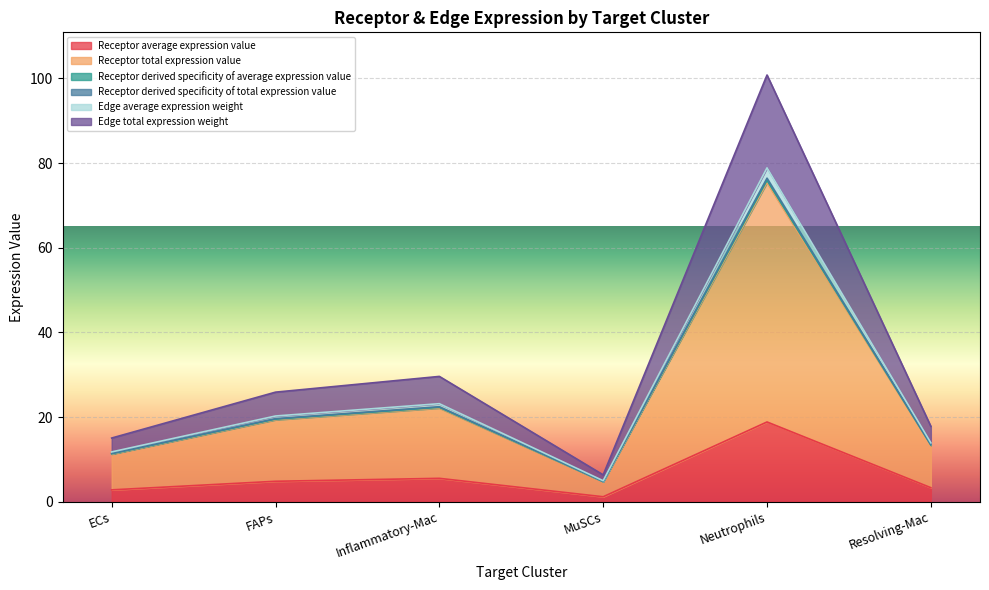

True or false: Receptor total expression value and Edge total expression weight cross at least once.

False